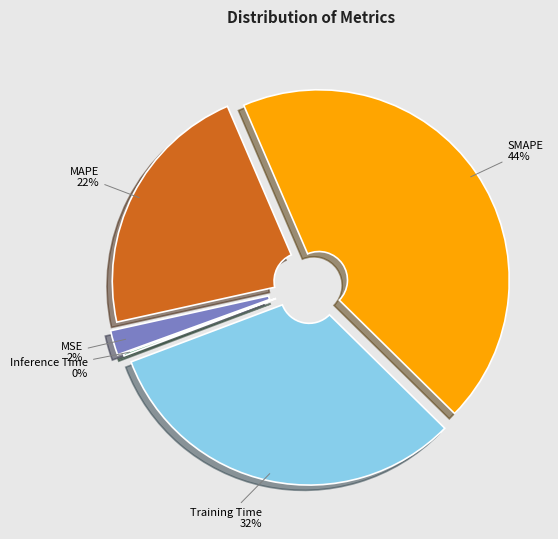

To the nearest percent, what is the difference between the SMAPE and Training Time slice percentages?

12%